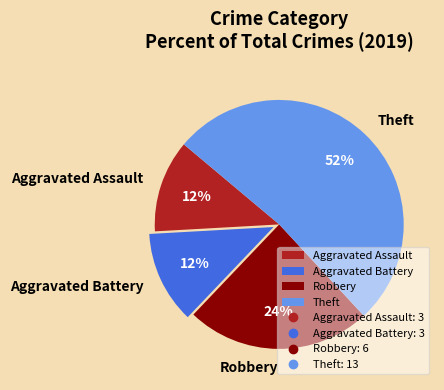

How many slices are in this pie chart?

4